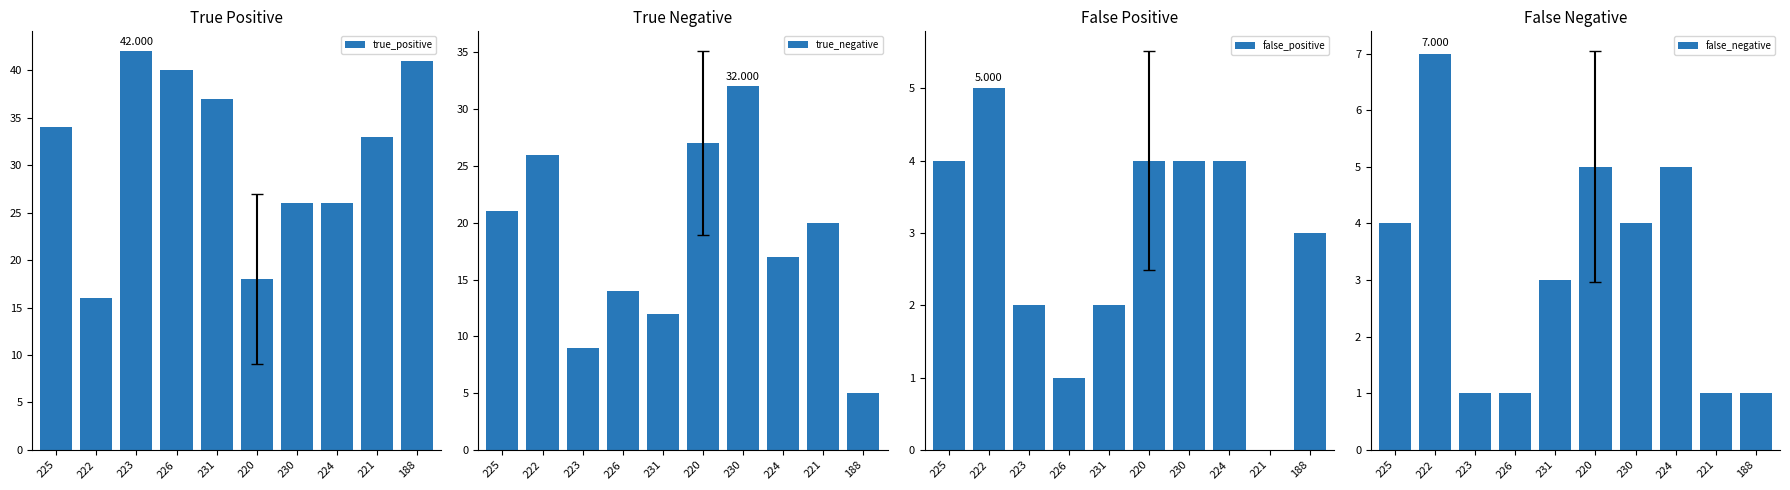

The value of false_positive at 226 is 1. True or false?

True